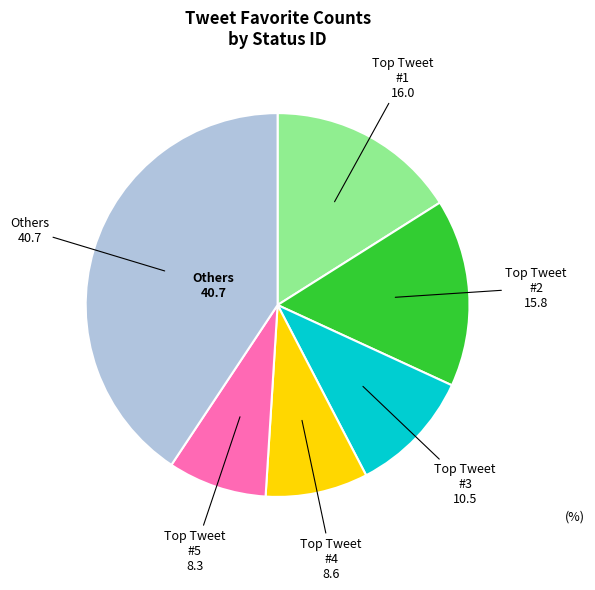

Does any single category account for the majority?

No